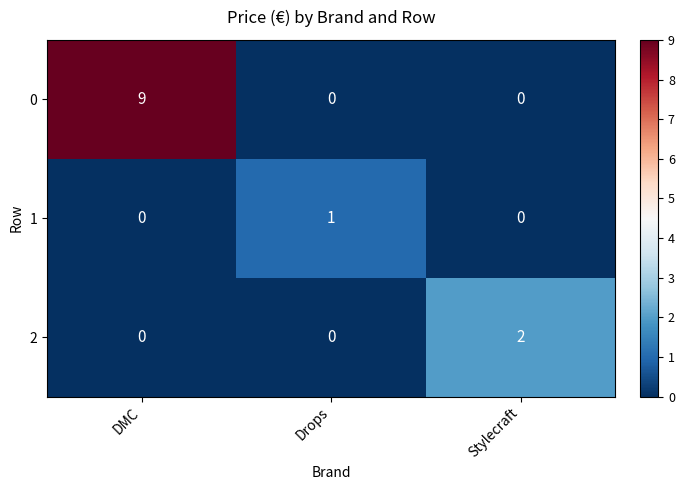

What is the greatest value displayed?

9